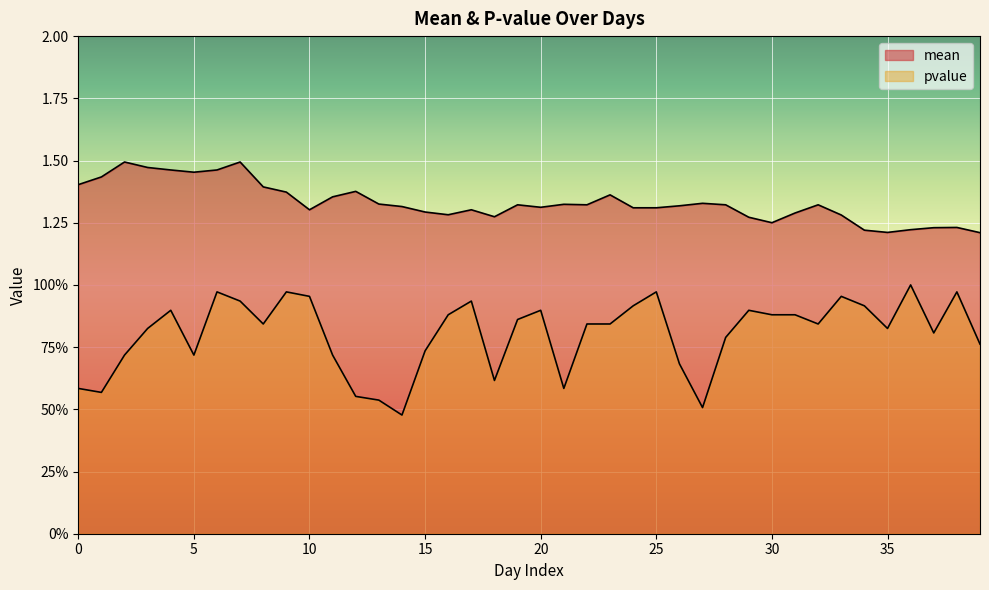

What is the difference between the highest and lowest values at 1?

0.9